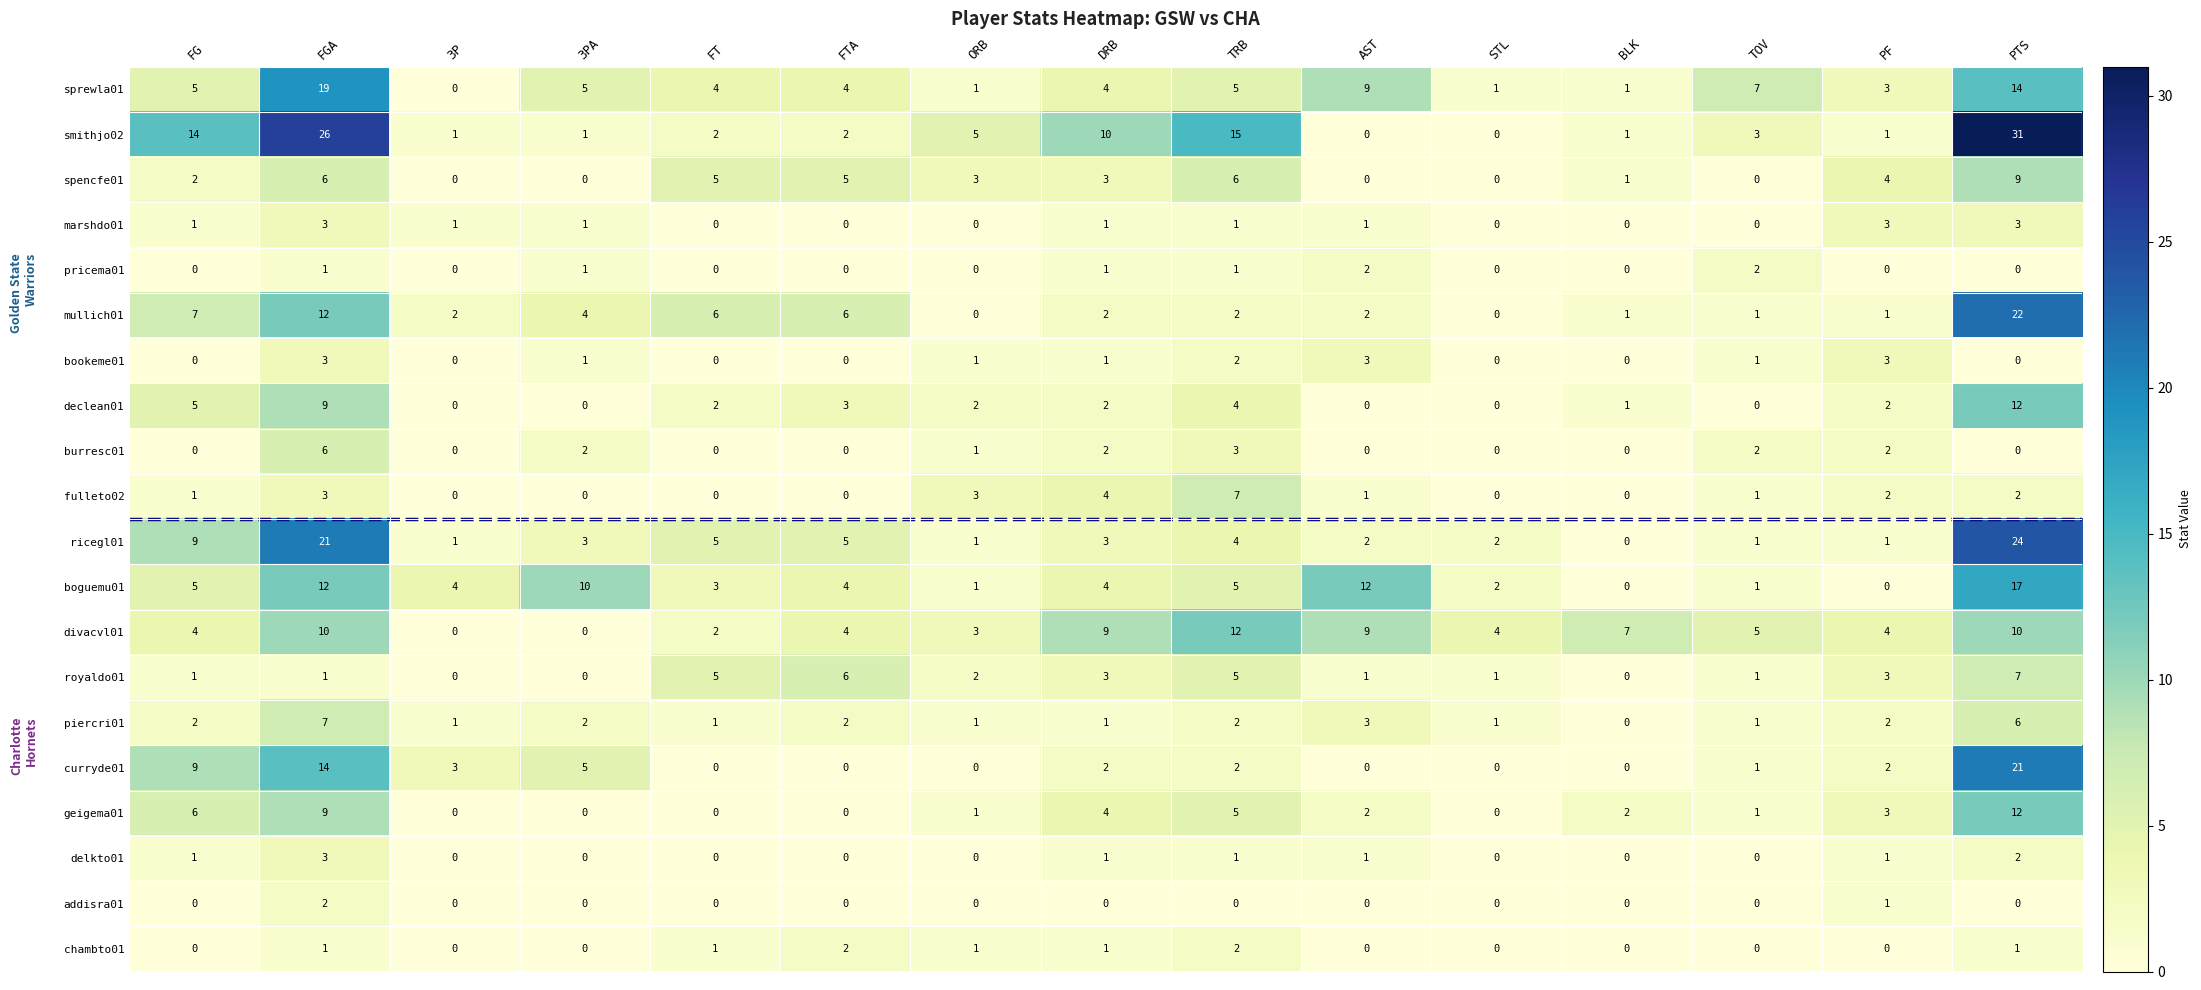

What is the difference between the highest and lowest values at BLK?

7